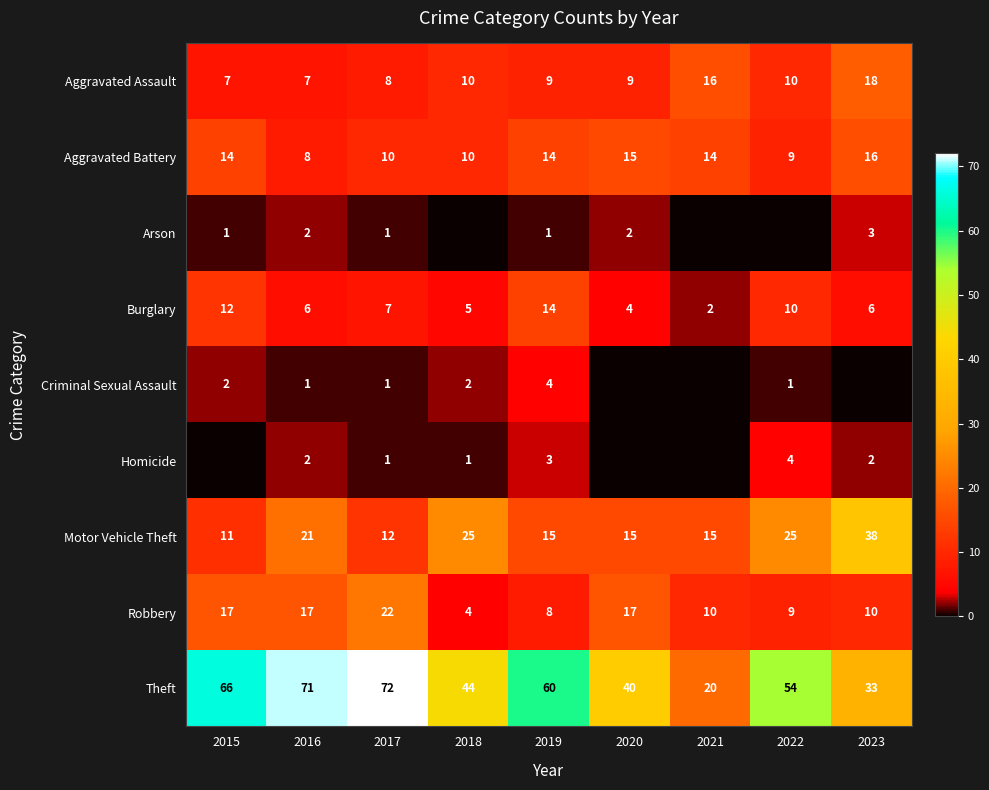

At which label is Burglary closest to 8?

2017